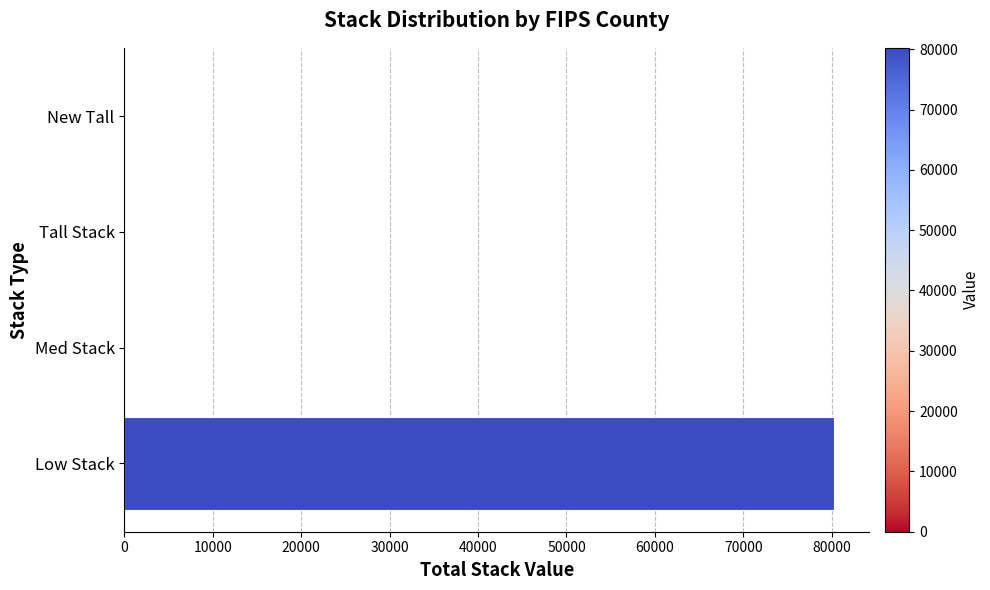

What is the sum of all values?

80239.2